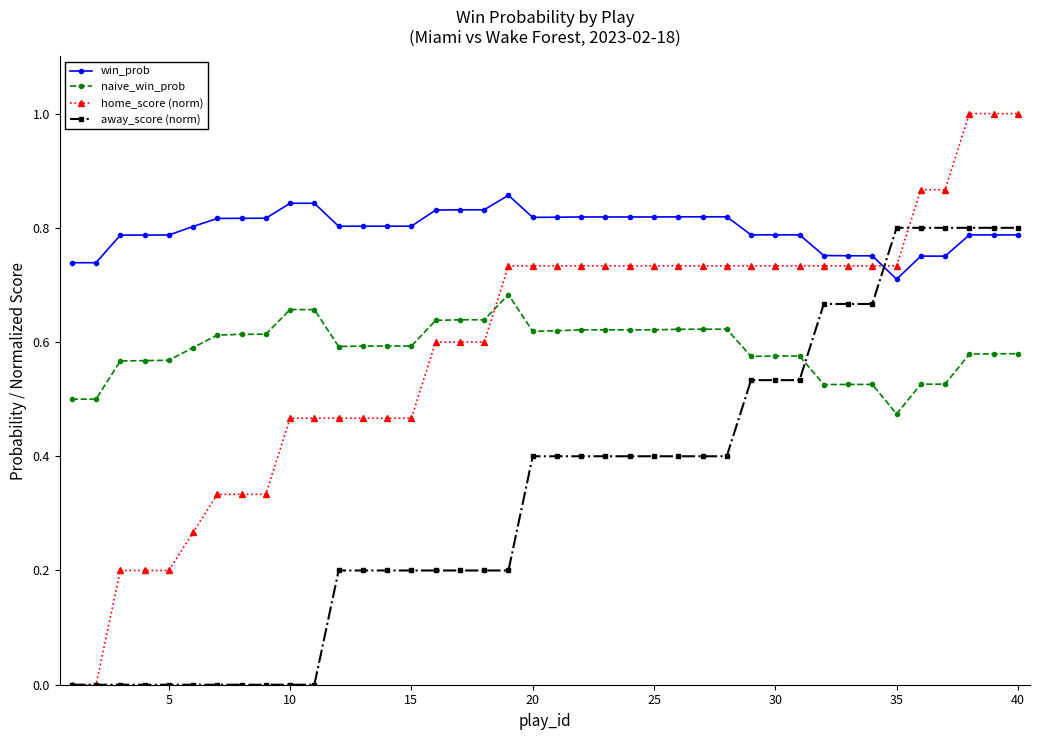

How many naive_win_prob values are between 0 and 1?

40